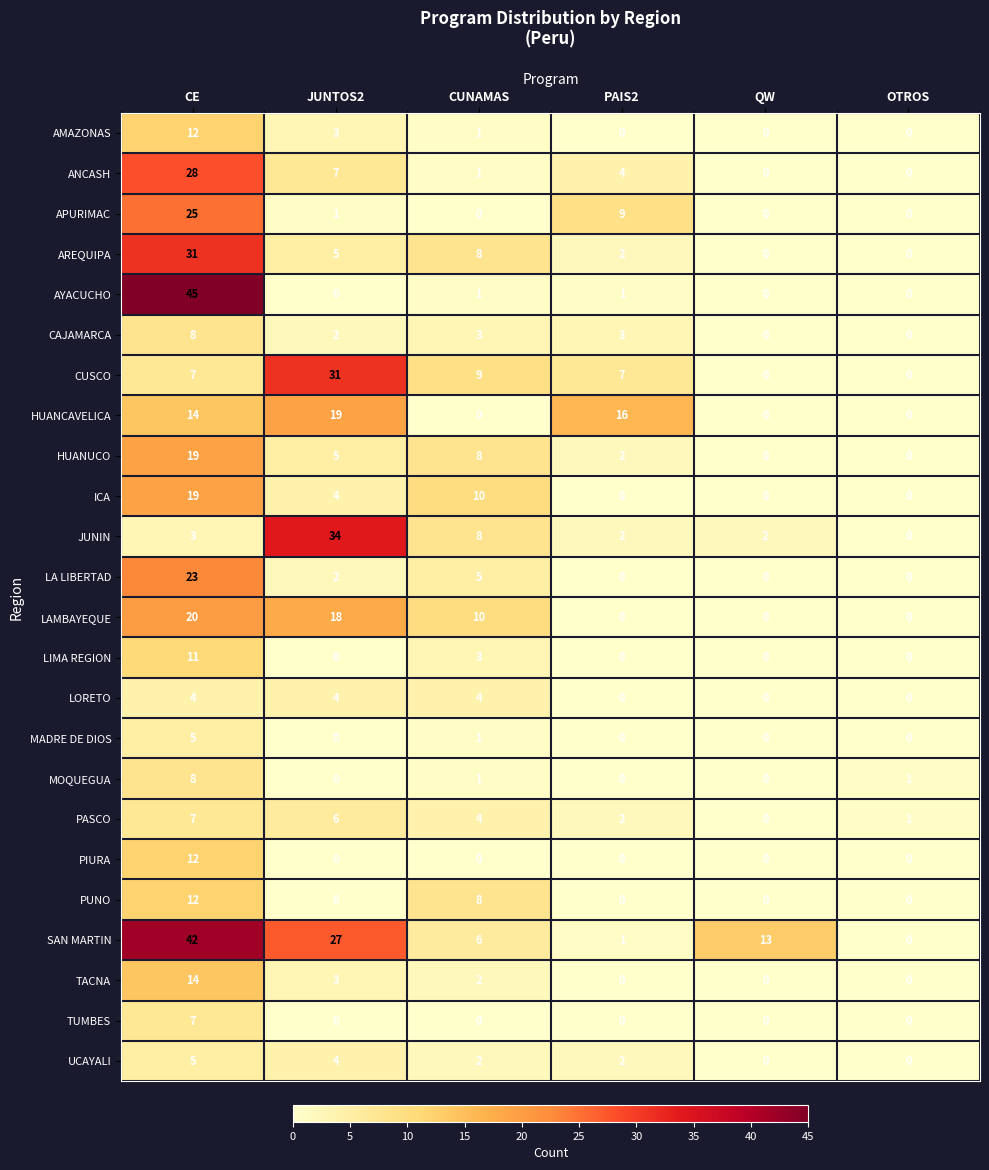

At which category is the sum across all series the highest?

CE